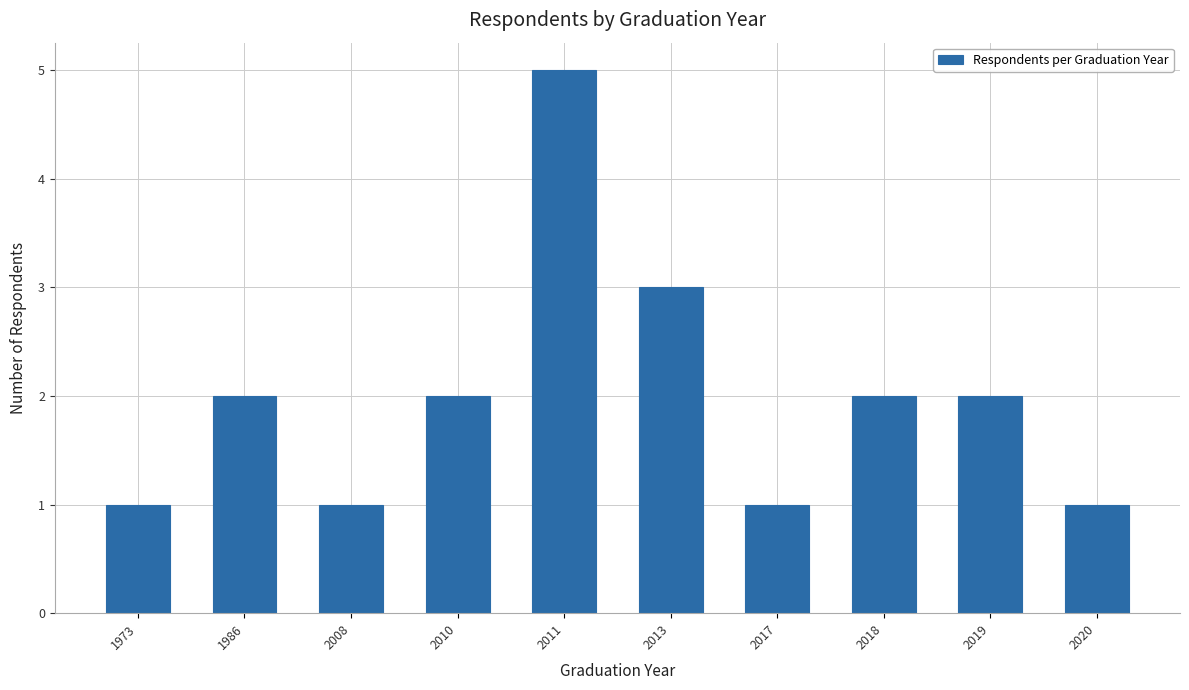

Which label corresponds to the largest value in the chart?

2011